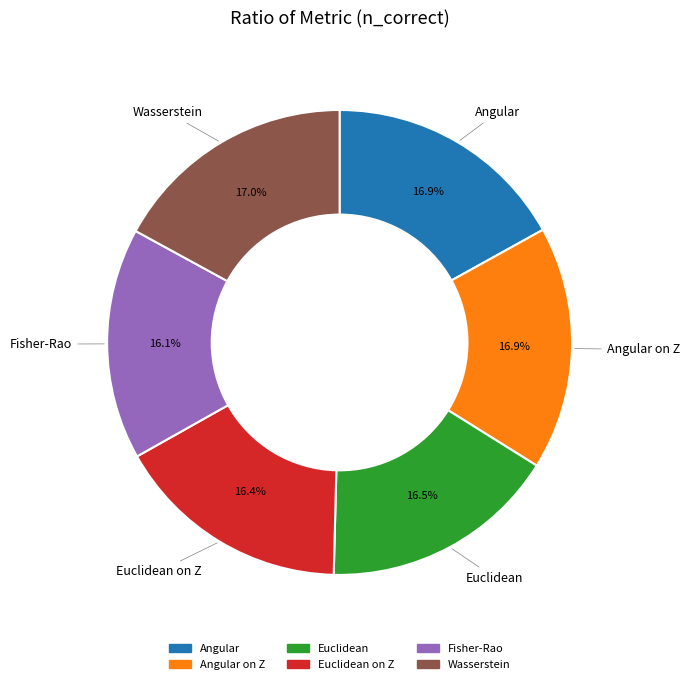

True or false: Angular on Z accounts for 17% of the total.

True